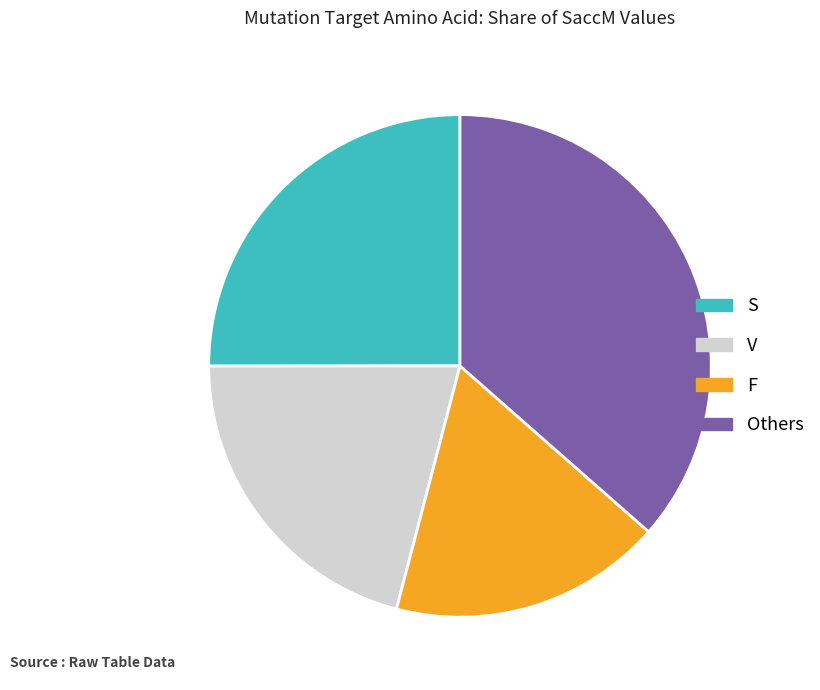

Does S represent more than half of the total?

No